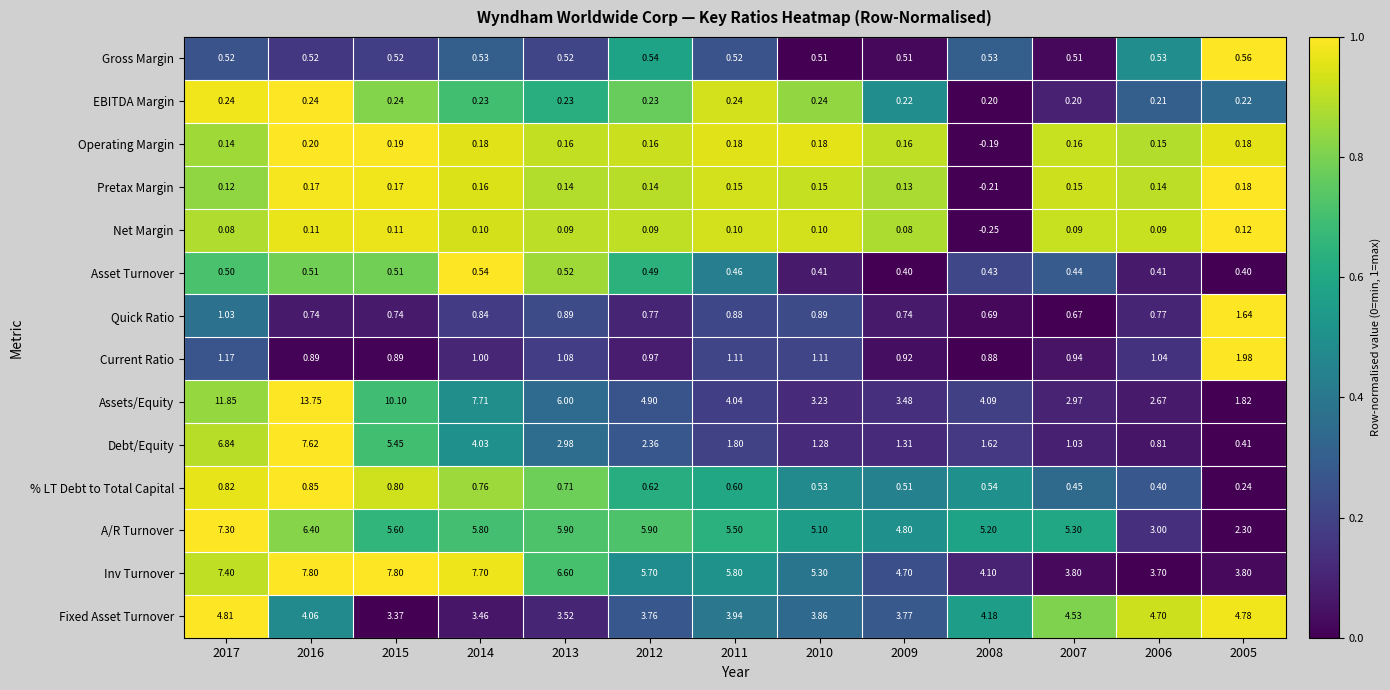

Which series has the largest range (max minus min)?

Assets/Equity